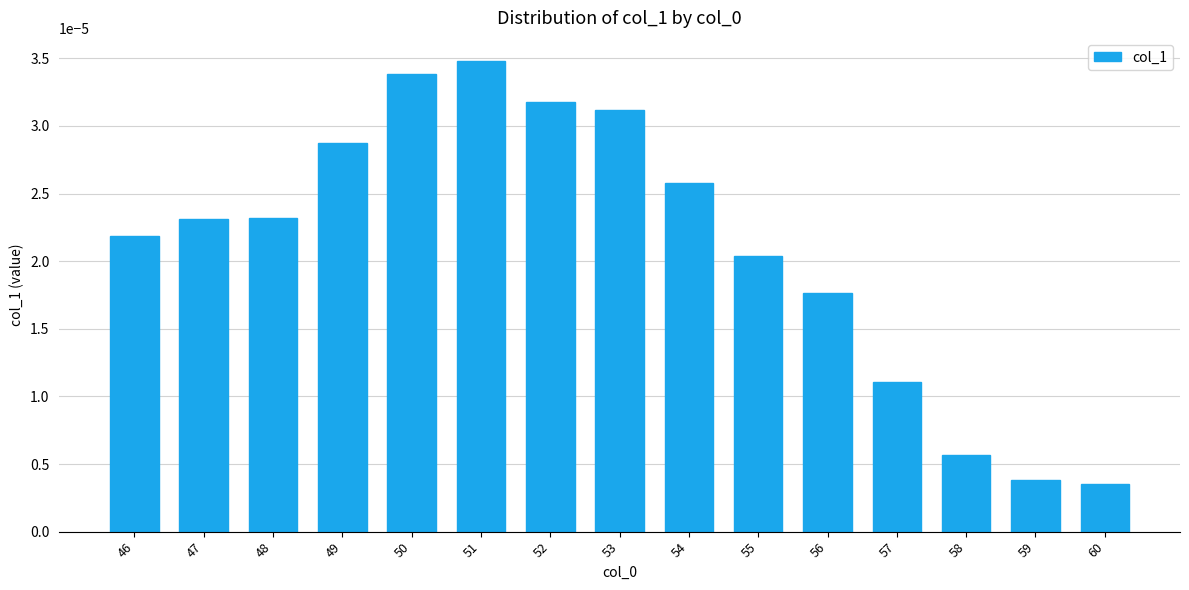

At which category does the chart reach its peak across all series?

51